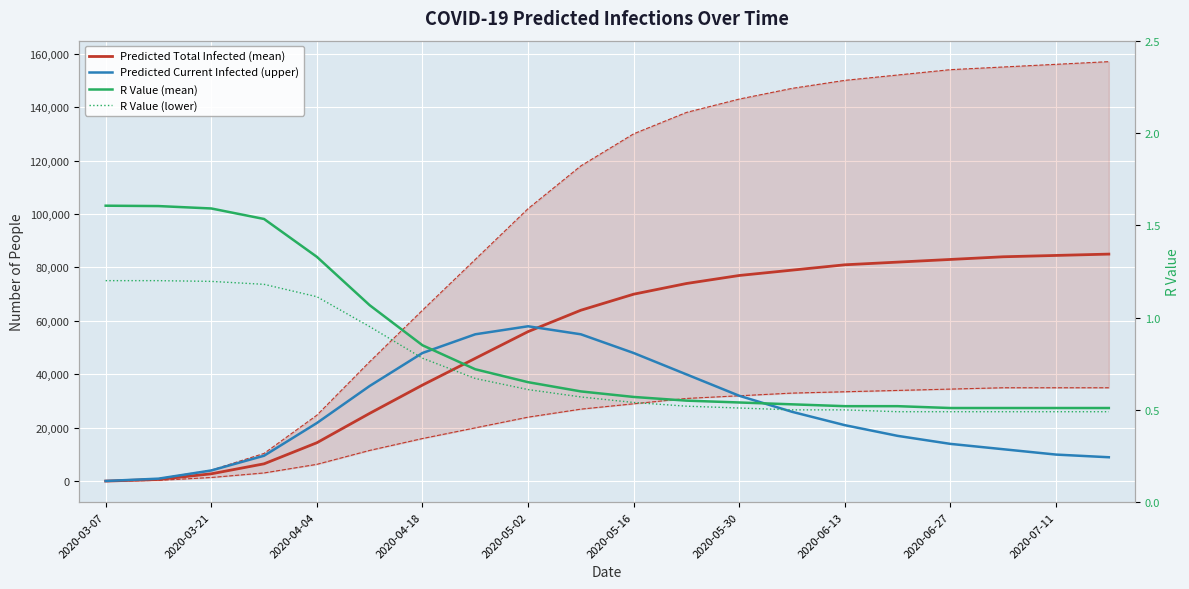

Which series has the widest spread of values?

Predicted Total Infected (upper)